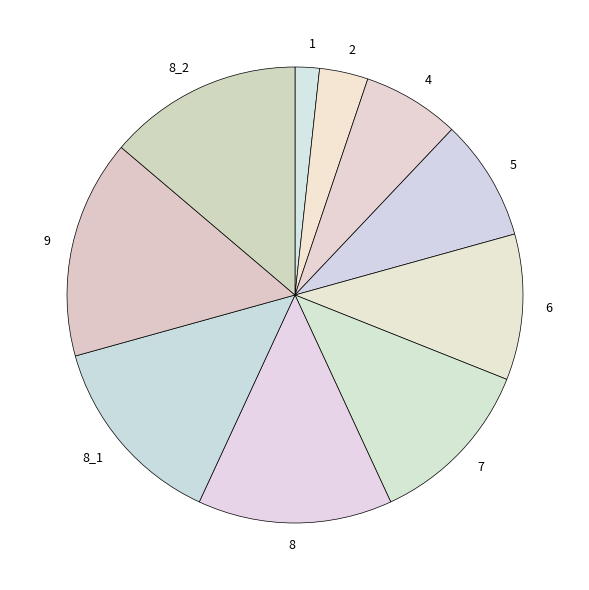

Do 9 and 1 together represent more than half of the pie?

No